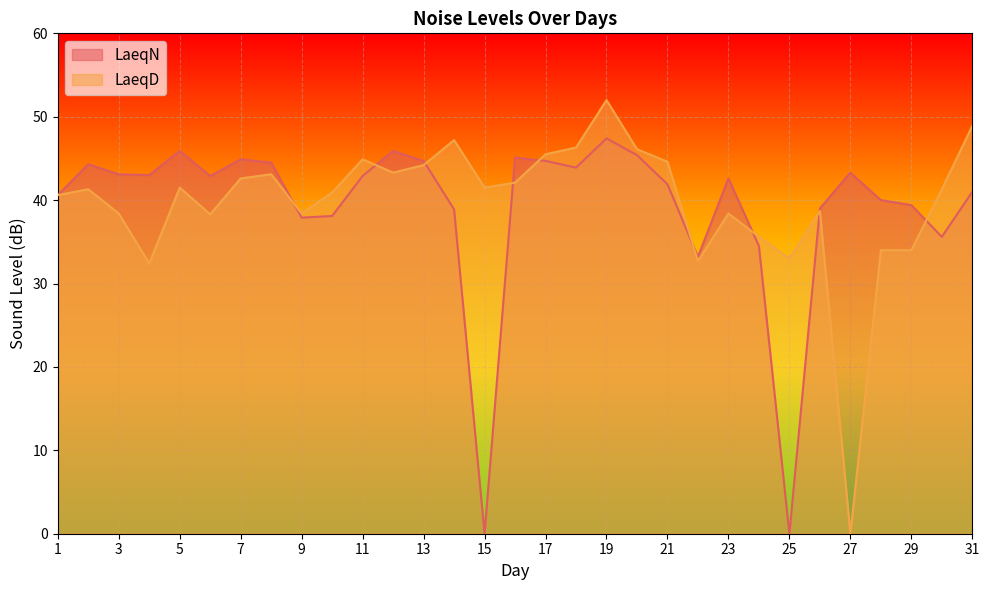

Reading left to right, what are all the values shown in this chart?

LaeqN: 40.6	44.3	43.1	43.0	45.9	42.9	44.9	44.5	37.9	38.1	42.9	45.9	44.7	38.9	0.0	45.1	44.7	43.9	47.4	45.4	41.9	33.2	42.6	34.5	0.0	39.0	43.3	40.0	39.4	35.6	41.0
LaeqD: 40.6	41.3	38.4	32.4	41.5	38.3	42.6	43.1	38.4	40.9	44.9	43.3	44.2	47.2	41.5	42.1	45.5	46.3	52.0	46.1	44.6	32.7	38.4	35.6	33.0	38.7	0.0	34.0	34.0	41.3	48.9